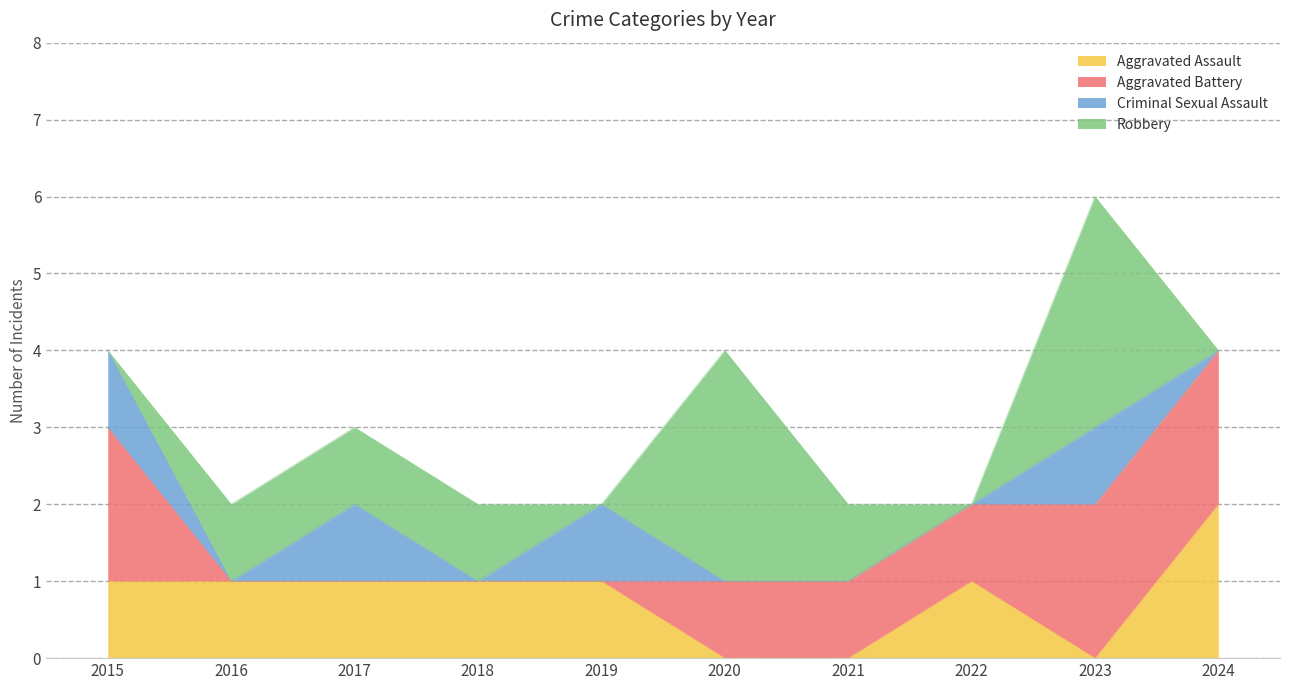

Where do Aggravated Battery and Criminal Sexual Assault first cross each other?

2019 and 2020